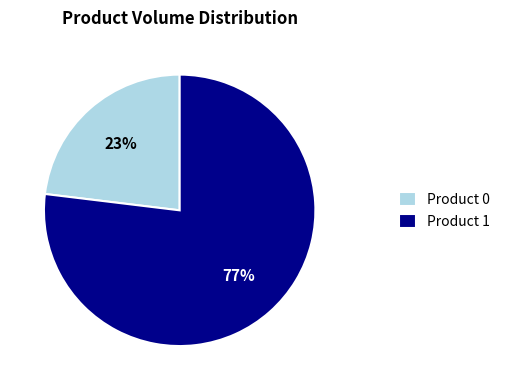

Is it true that Product 0 is 36% of the pie?

False